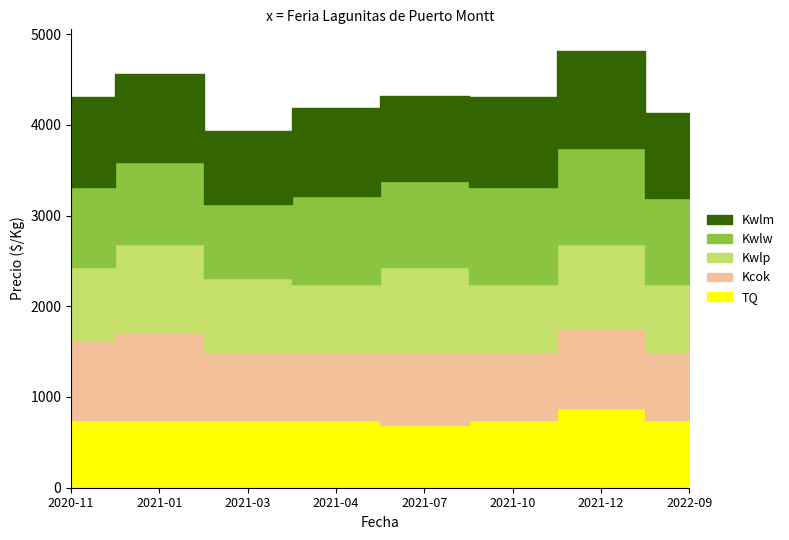

The value of Volumen at 2021-04-20 is 139. True or false?

False